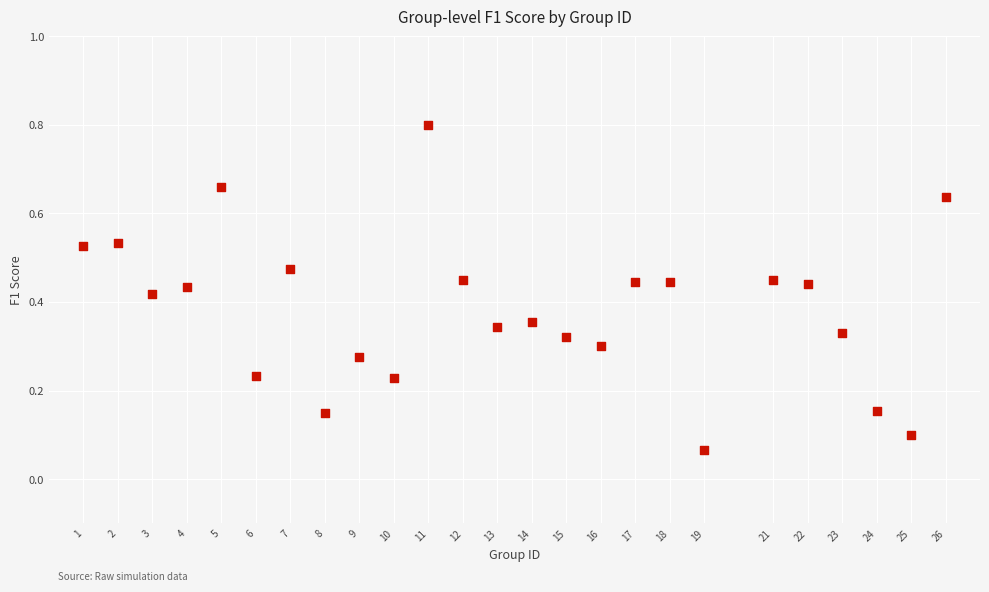

What is the range of X values (max minus min)?

25.0